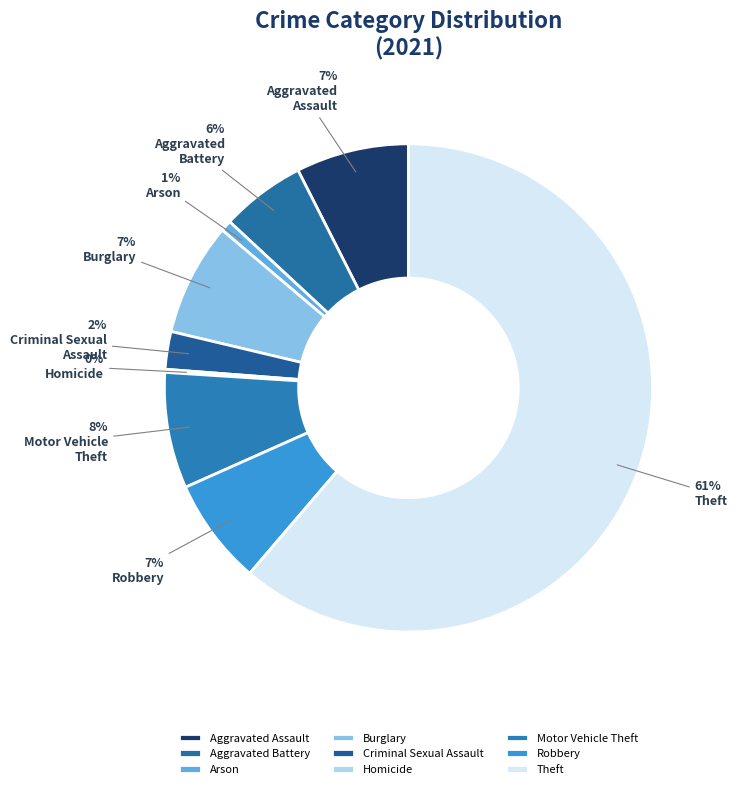

Is there any slice that represents more than half of the pie?

Yes